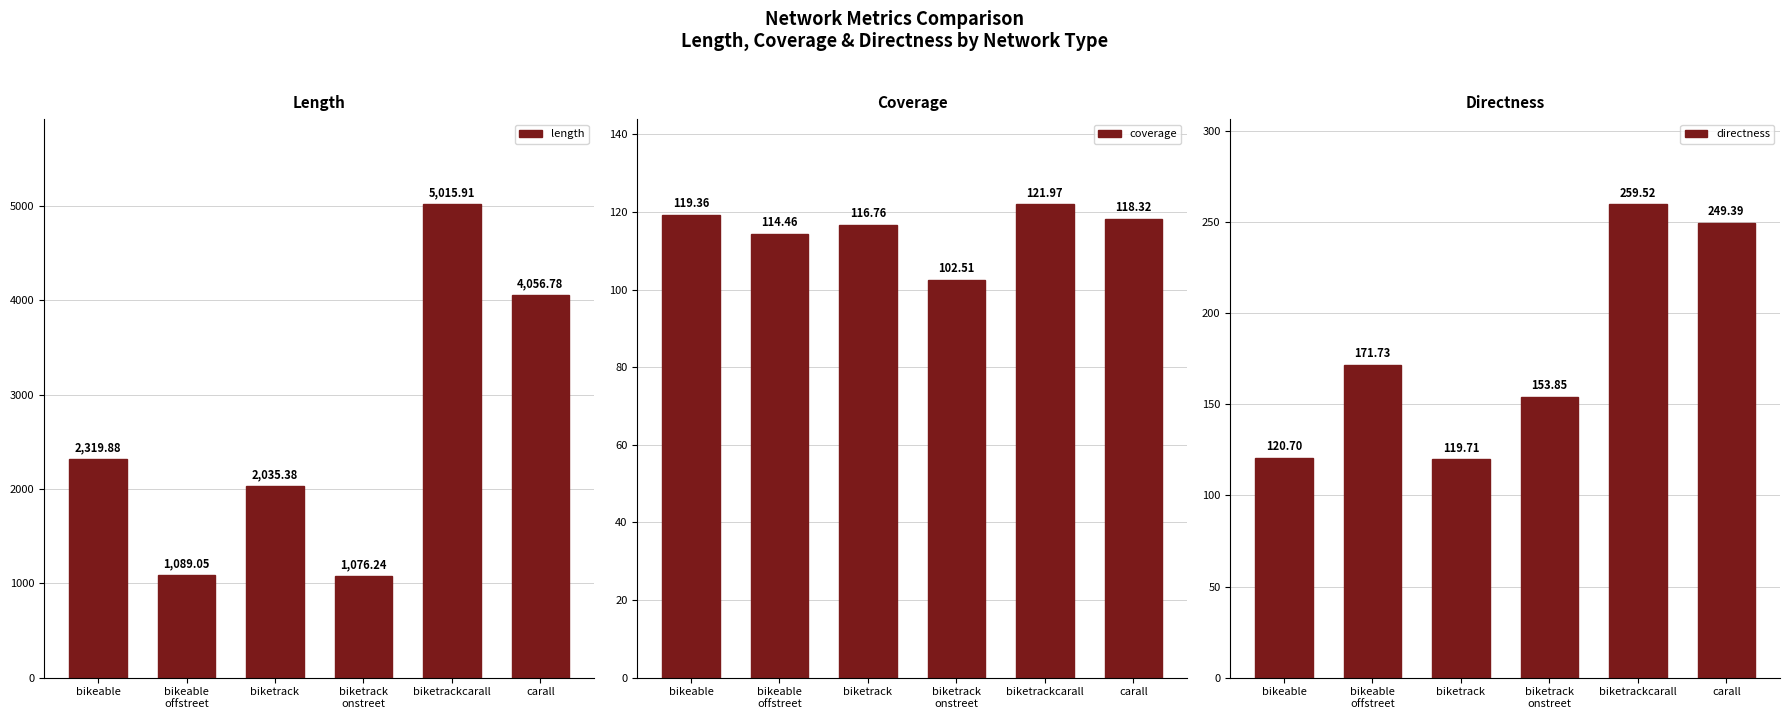

Between biketrack and carall, which series saw the biggest shift?

length